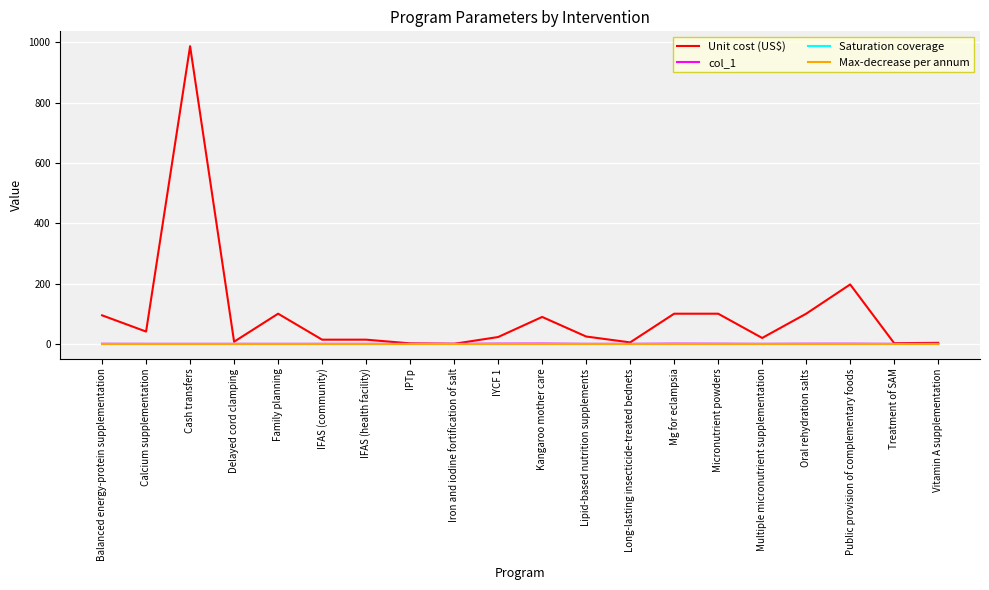

Which series has the widest spread of values?

Unit cost (US$)